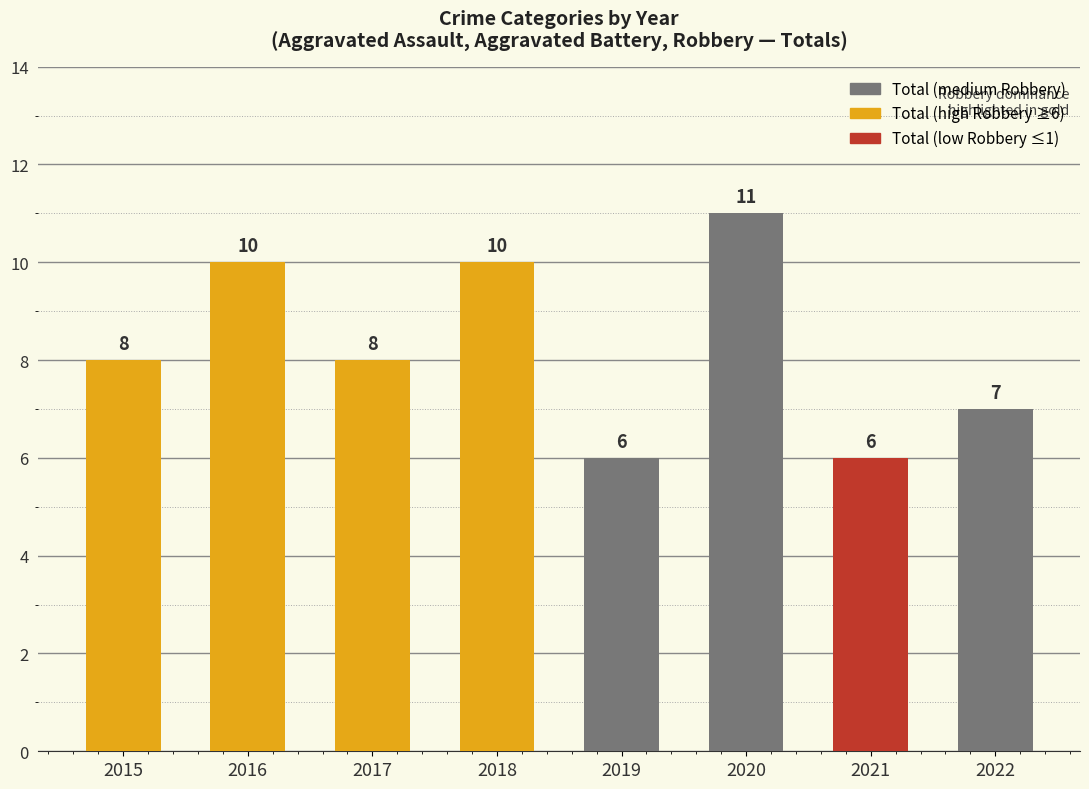

What is the value of the 3rd bar from the left?

8